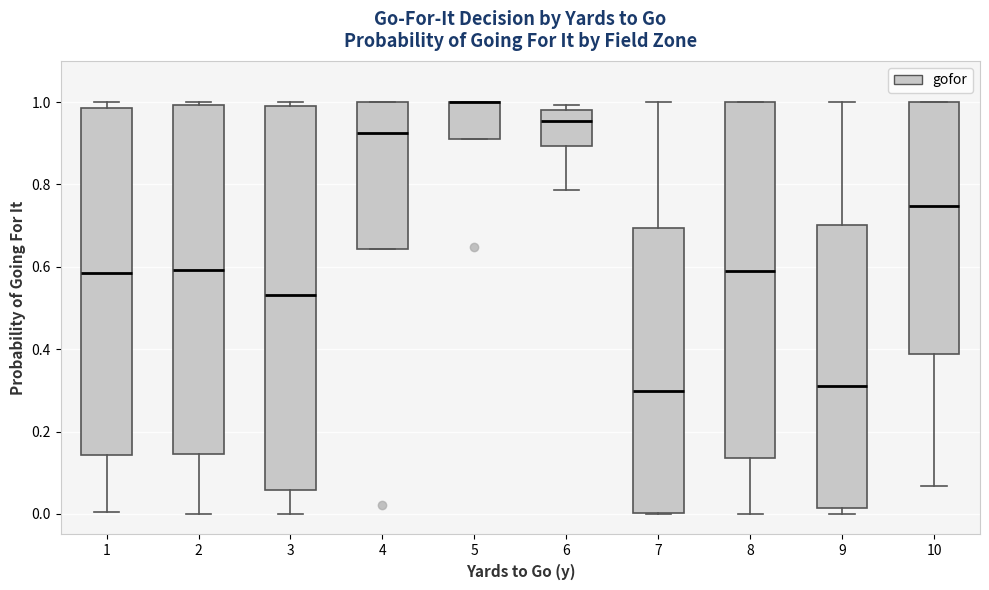

Where is the upper edge of the box at x = 5 on the y-axis? The values are not printed on the chart, so give them approximately, as read against the axis.

1.00